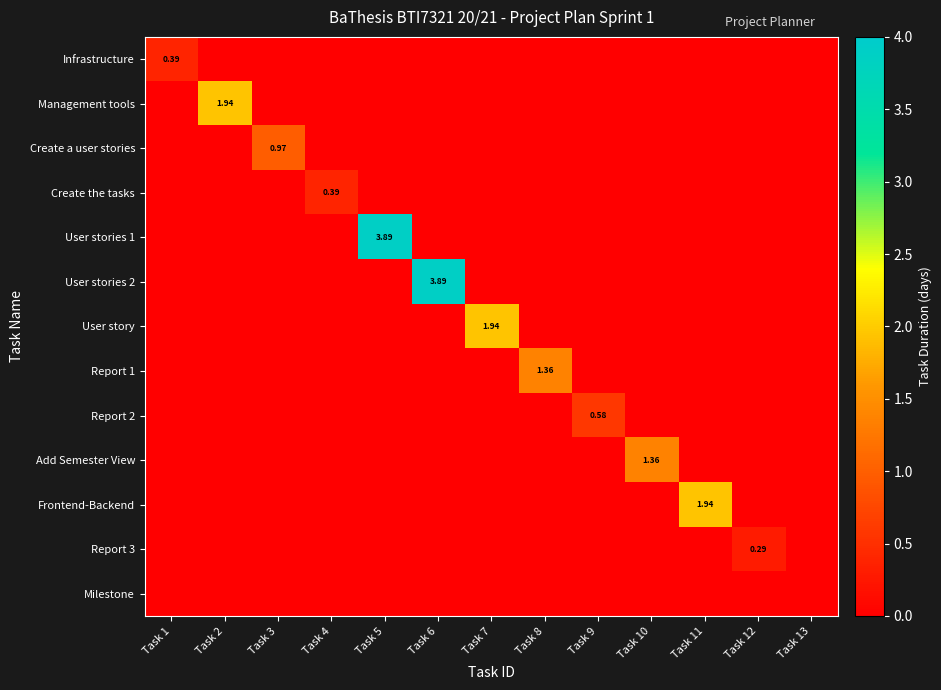

Which category has the highest value in the Milestone series?

Task 1